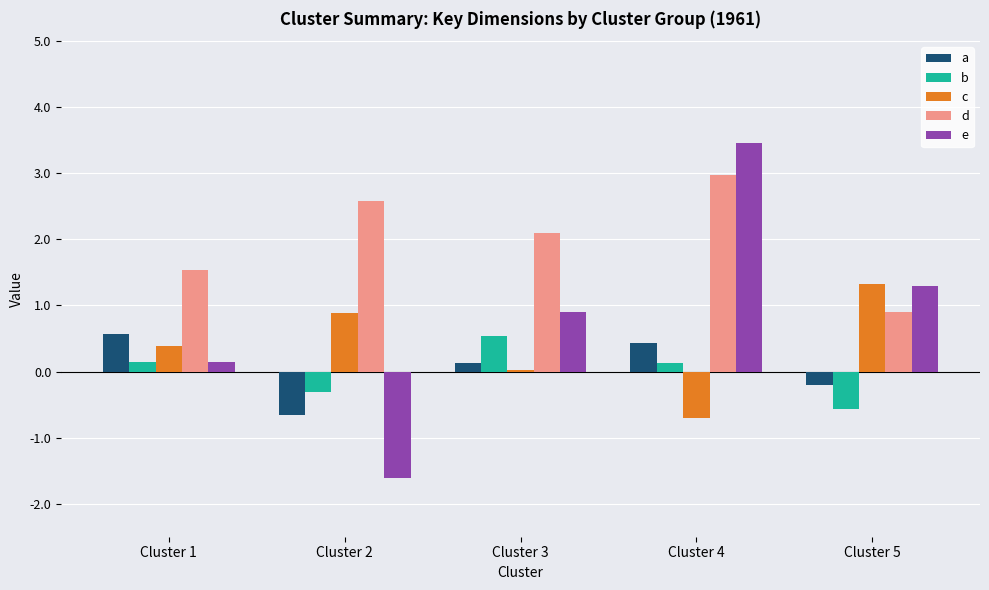

What is the greatest value displayed?

3.5